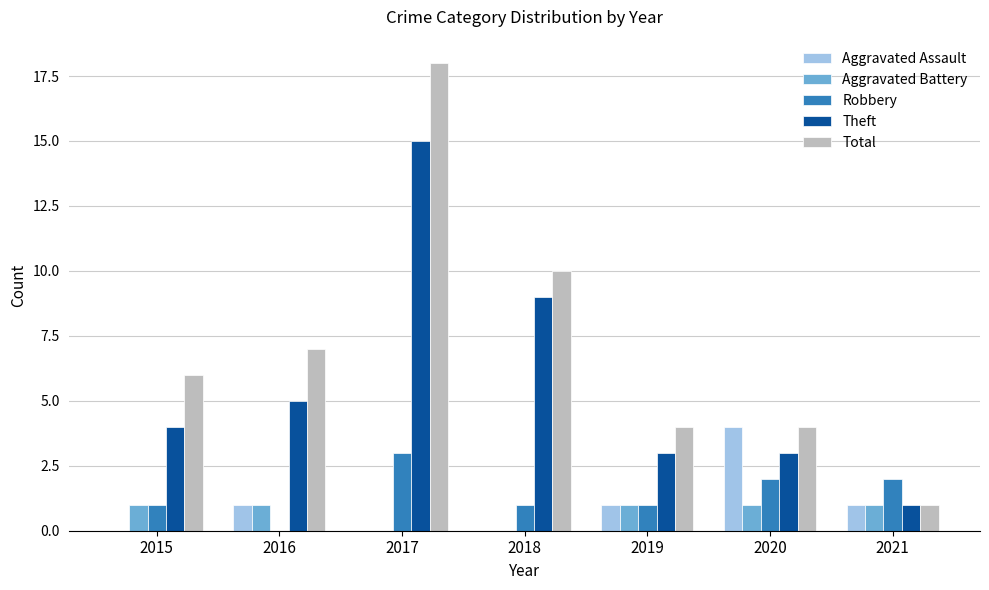

Which series has the largest range (max minus min)?

Total